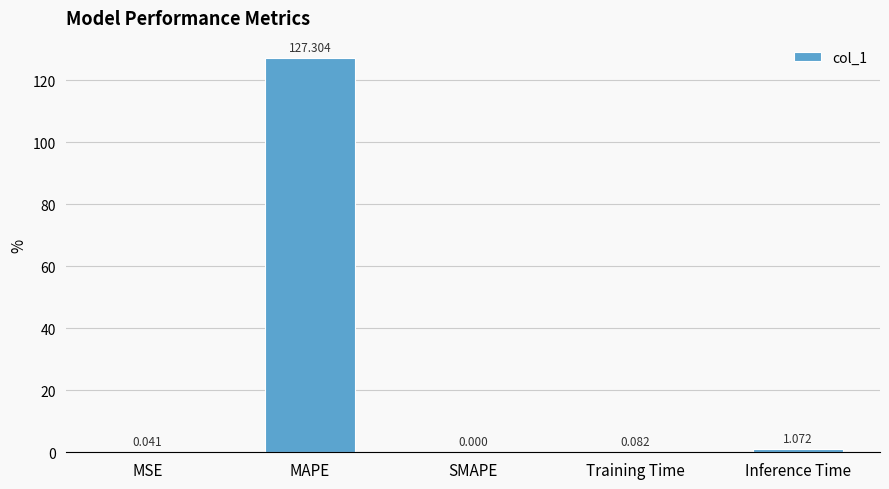

Which has a higher value, SMAPE or MSE?

MSE